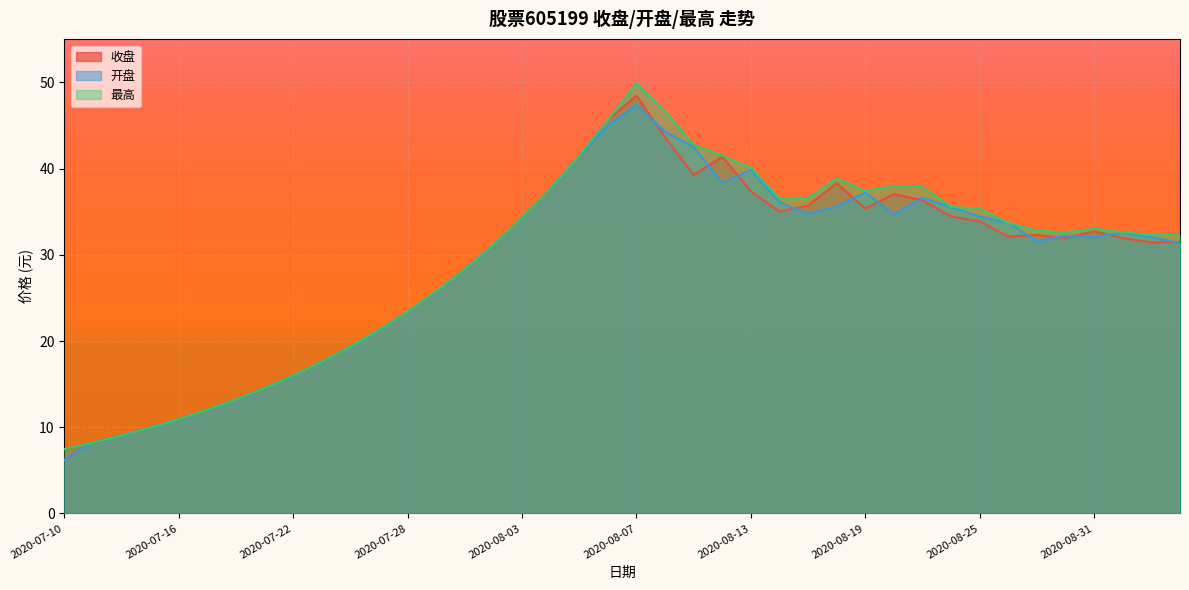

True or false: 收盘 has more than 1 interior local peaks.

True